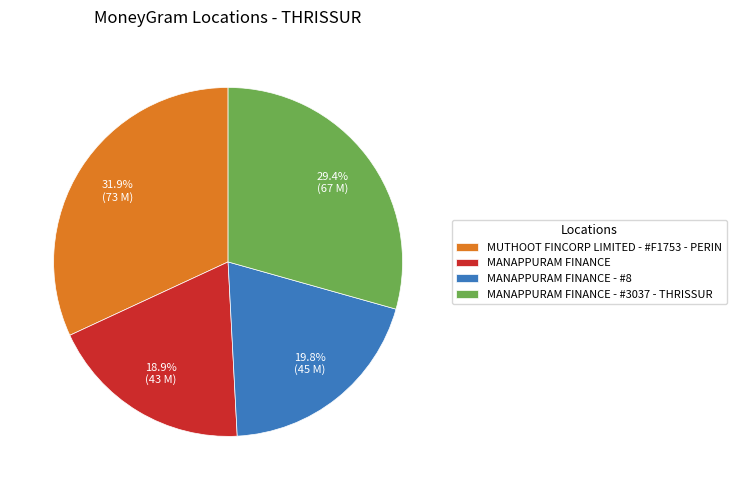

Rank the categories by value from lowest to highest.

MANAPPURAM FINANCE, MANAPPURAM FINANCE - #8, MANAPPURAM FINANCE - #3037 - THRISSUR, MUTHOOT FINCORP LIMITED - #F1753 - PERIN